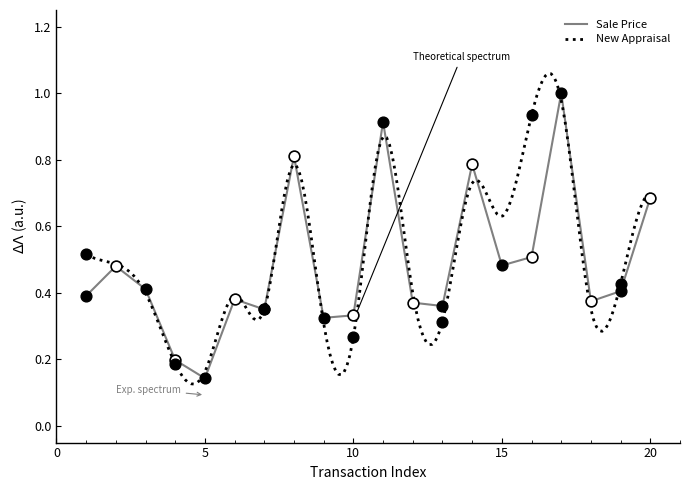

The Sale Price series shows 0.2 at 10. True or false?

False